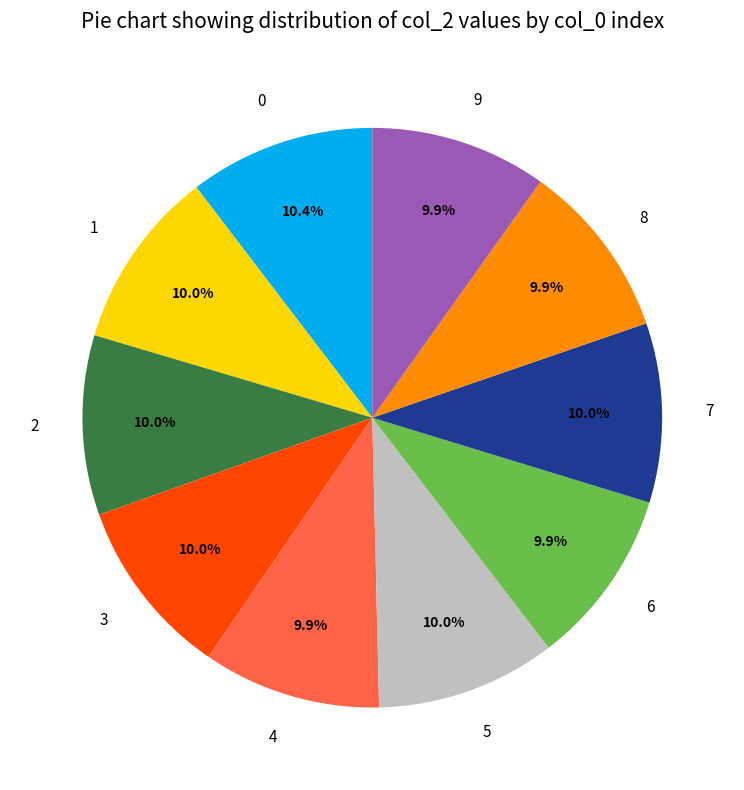

Approximately how many times larger is the value at 6 compared to 0?

1.0